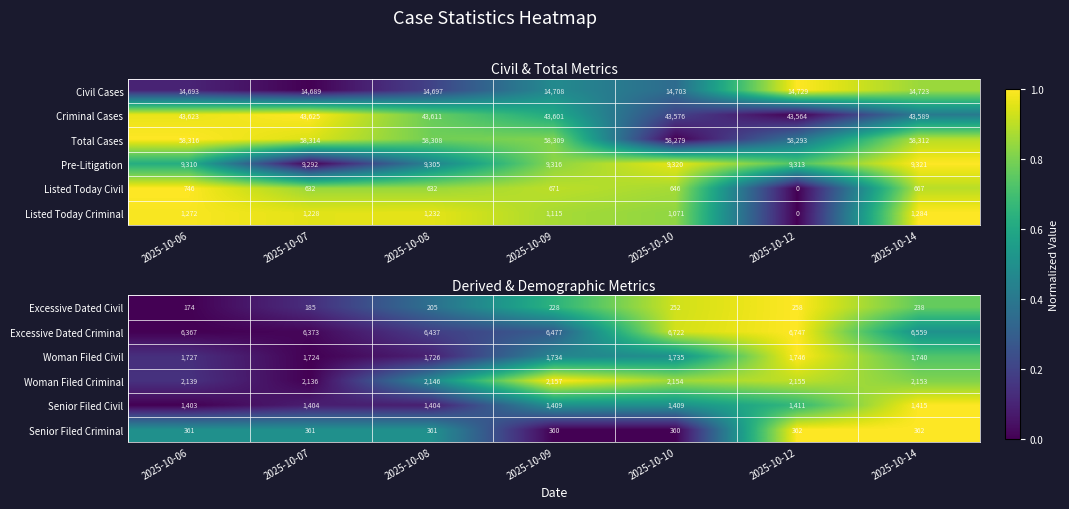

What is the difference between the Woman Filed Civil values at 2025-10-07 and 2025-10-09?

10